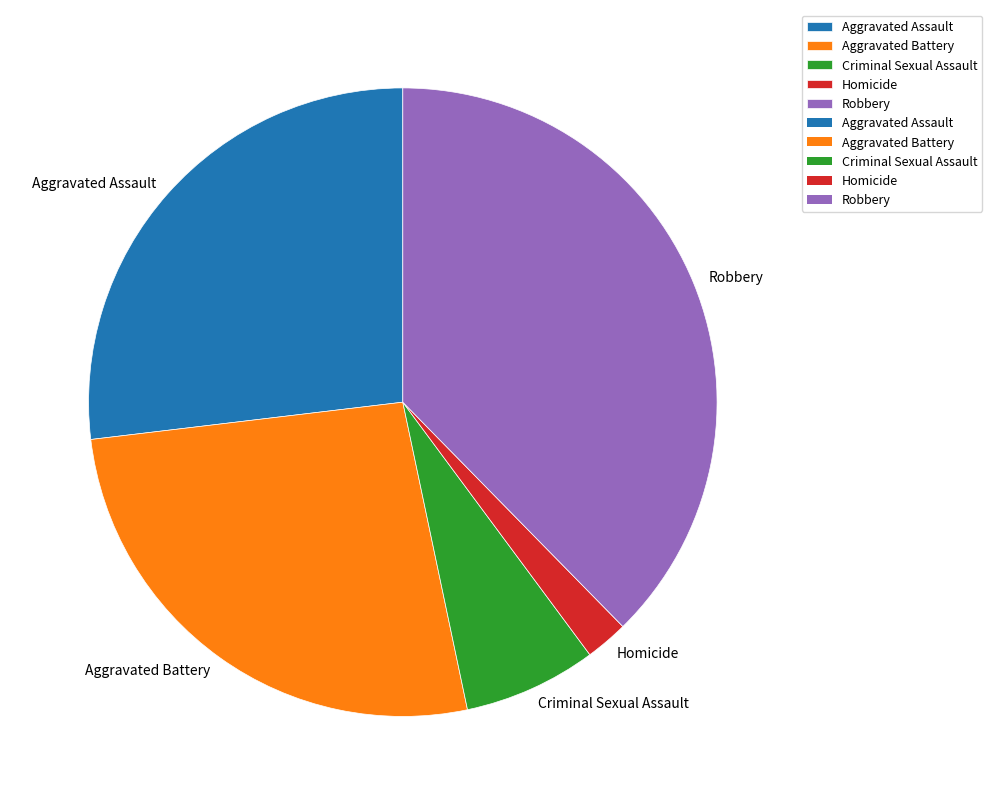

What is the smallest slice in the pie chart?

Homicide